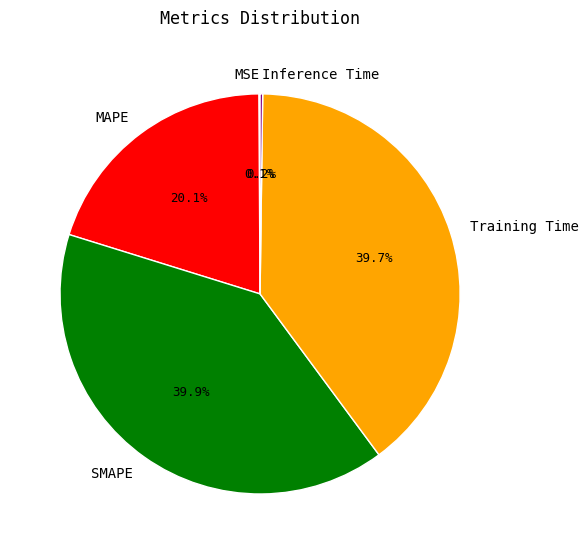

Is MAPE the majority of the pie?

No